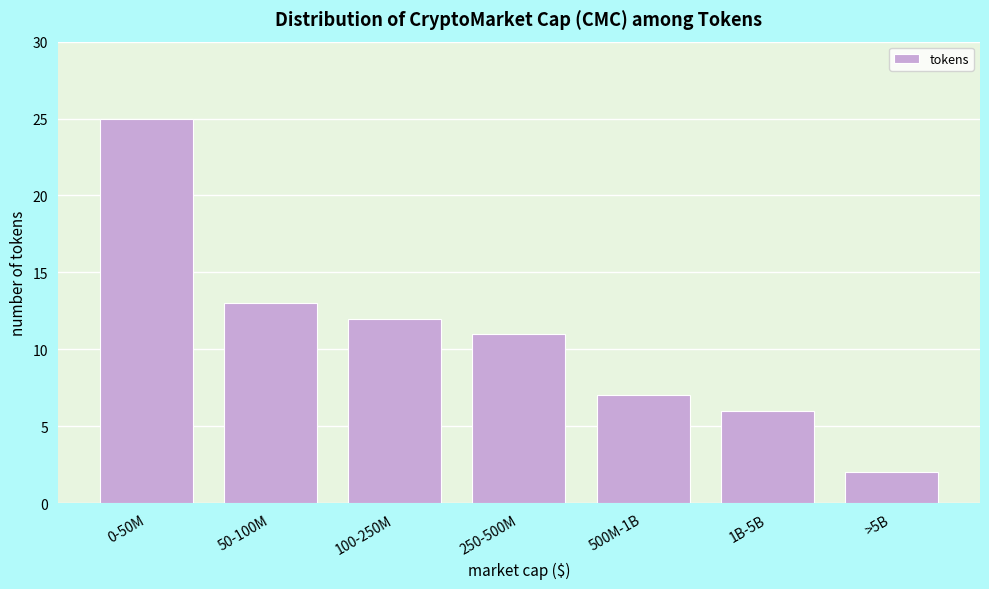

Reading left to right, transcribe all the data shown in this chart.

25	13	12	11	7	6	2